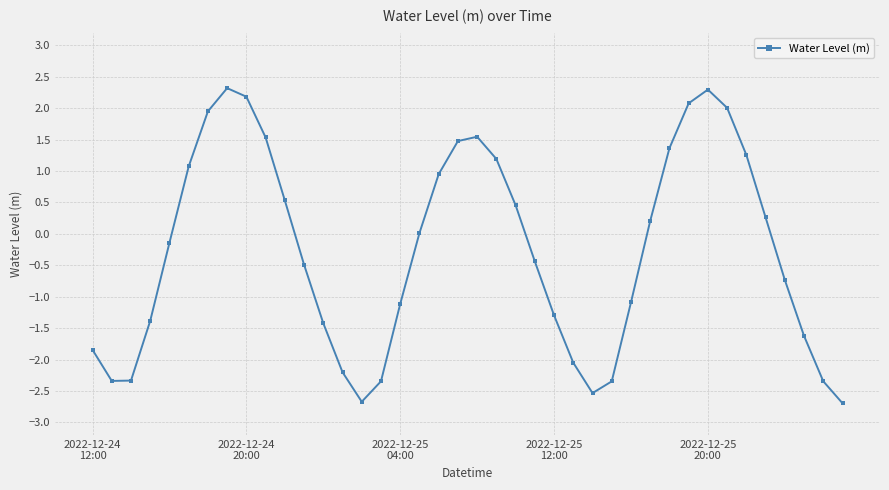

What is the greatest value displayed?

2.3